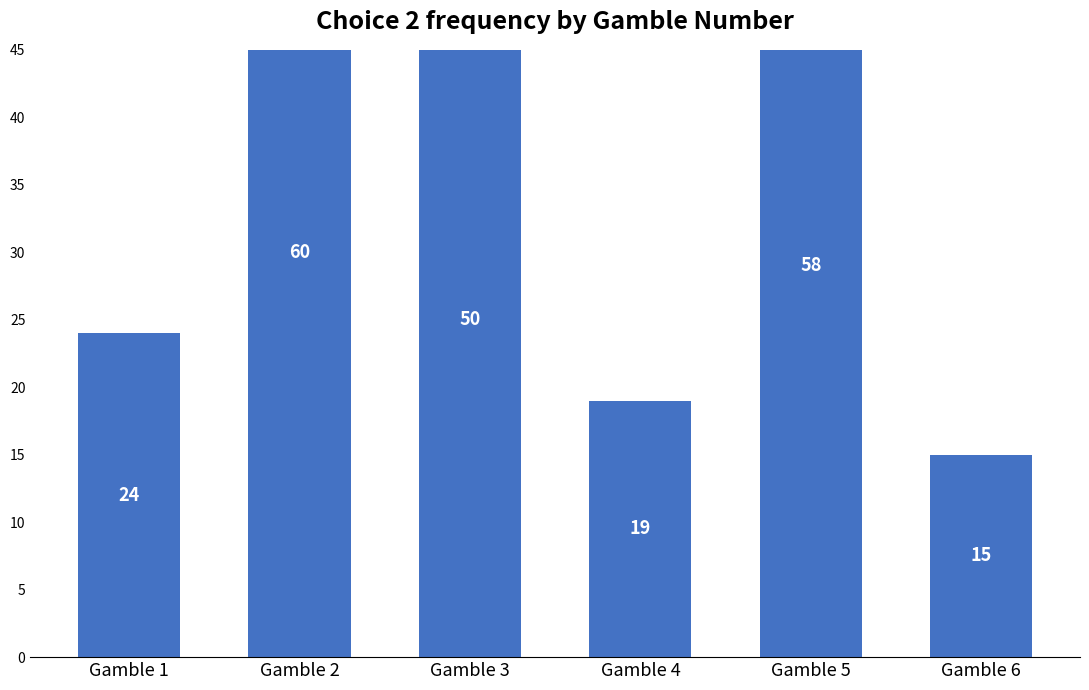

Reading left to right, list all the values displayed in this chart.

Gamble 1=24	Gamble 2=60	Gamble 3=50	Gamble 4=19	Gamble 5=58	Gamble 6=15